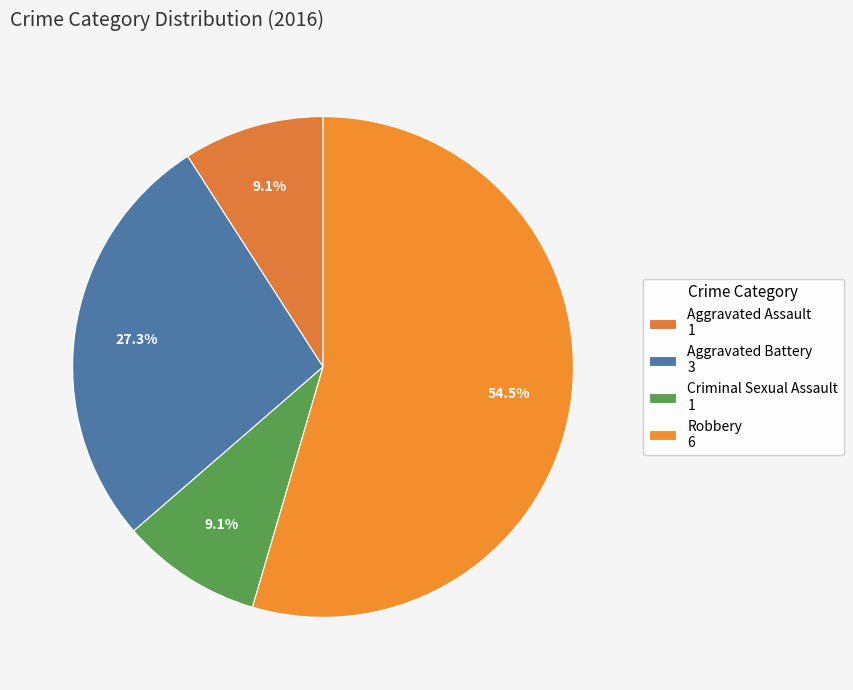

Is it true that Criminal Sexual Assault is 9% of the pie?

True